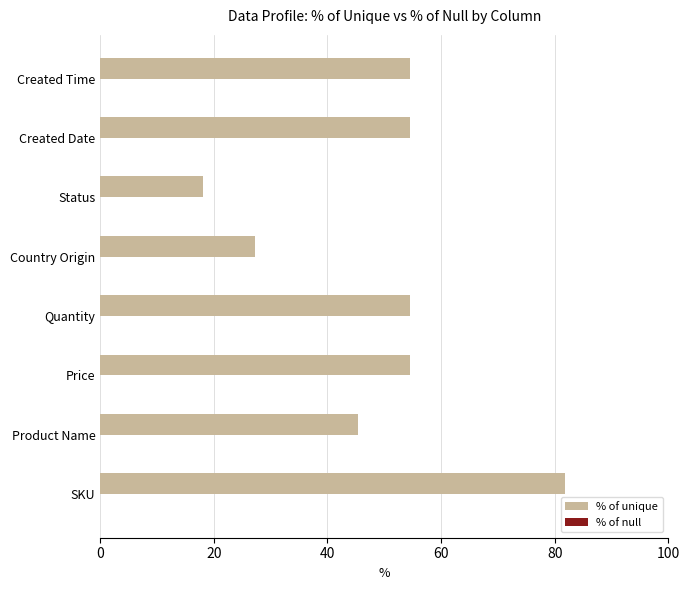

Which label corresponds to the smallest value in the chart?

Status